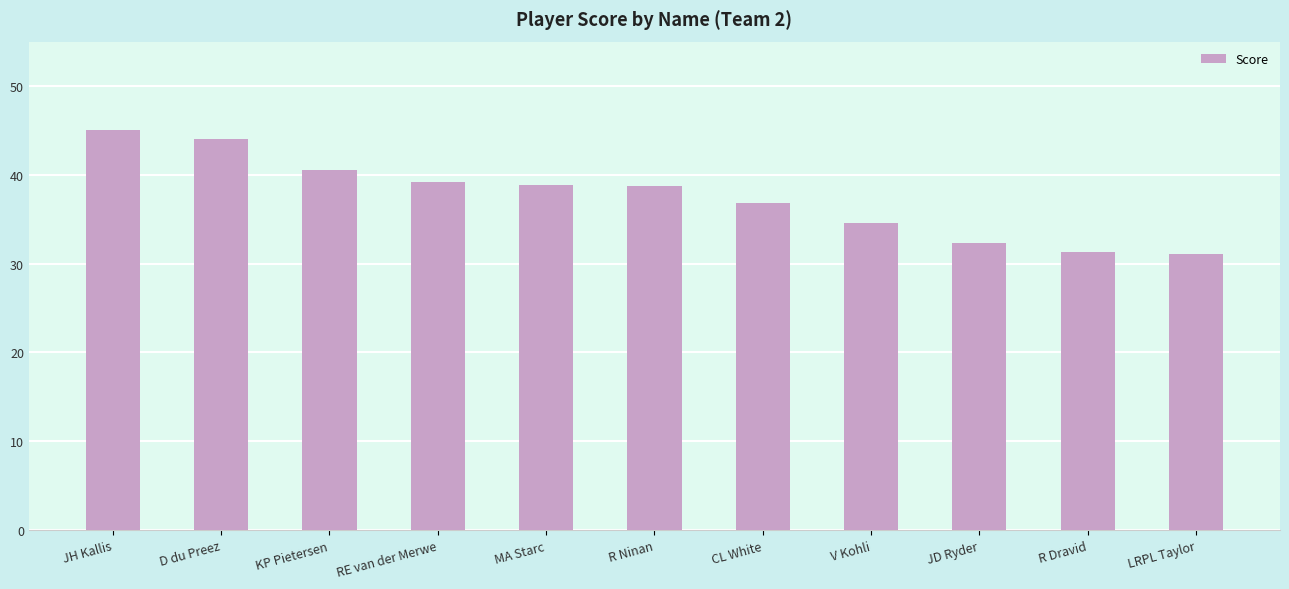

The value at KP Pietersen is 40.5. True or false?

True